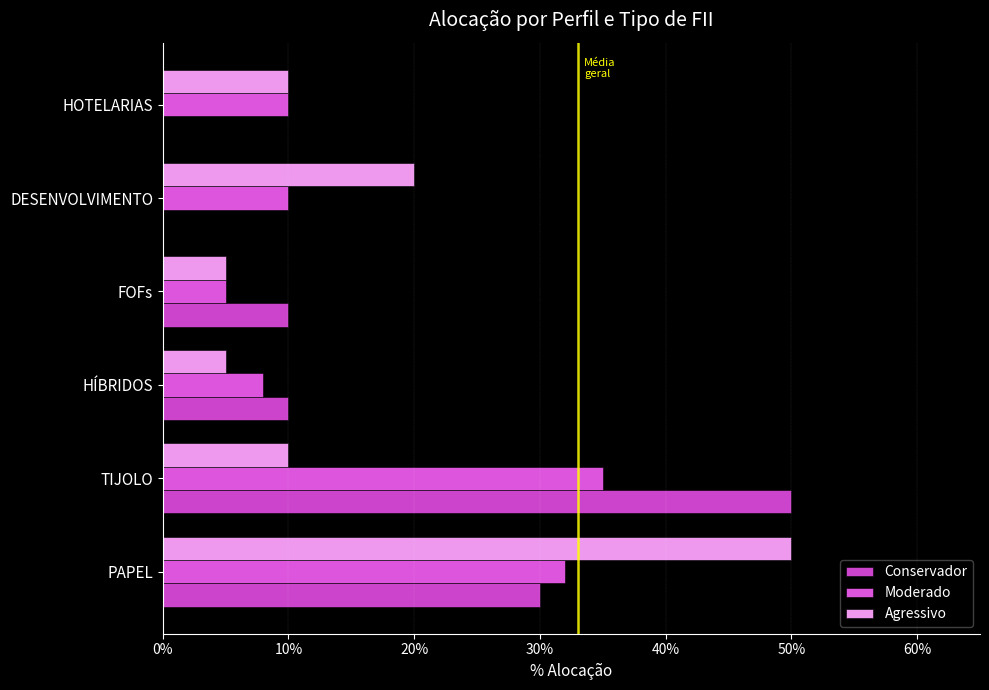

How many Moderado values are between 0 and 1?

6